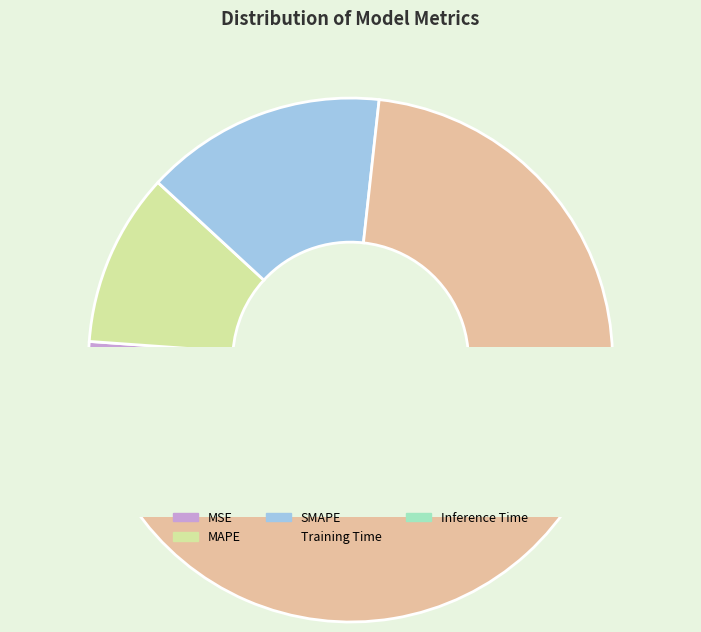

Is it true that MSE is 11% of the pie?

False